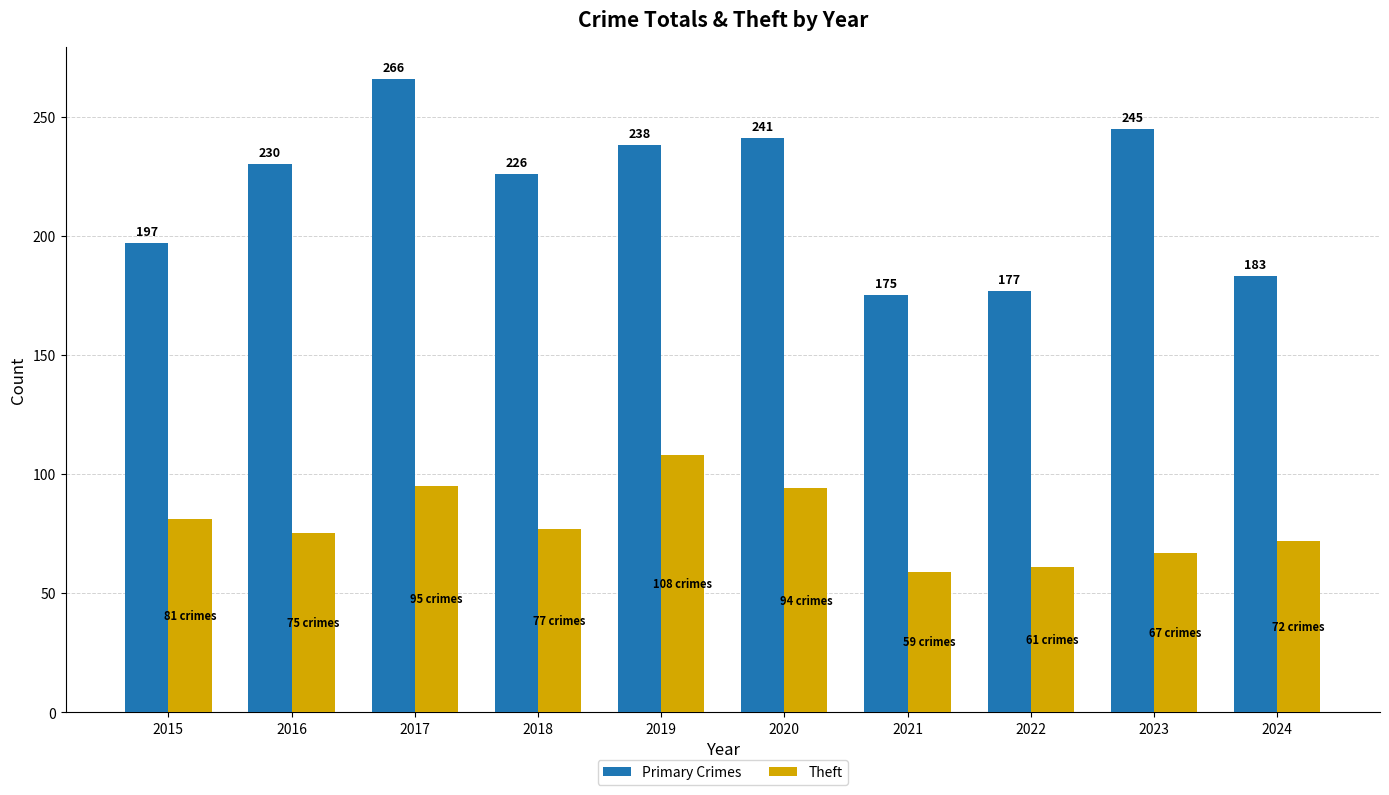

Reading right to left, extract all data points from this chart.

Primary Crimes: 2024=183	2023=245	2022=177	2021=175	2020=241	2019=238	2018=226	2017=266	2016=230	2015=197
Theft: 2024=72	2023=67	2022=61	2021=59	2020=94	2019=108	2018=77	2017=95	2016=75	2015=81